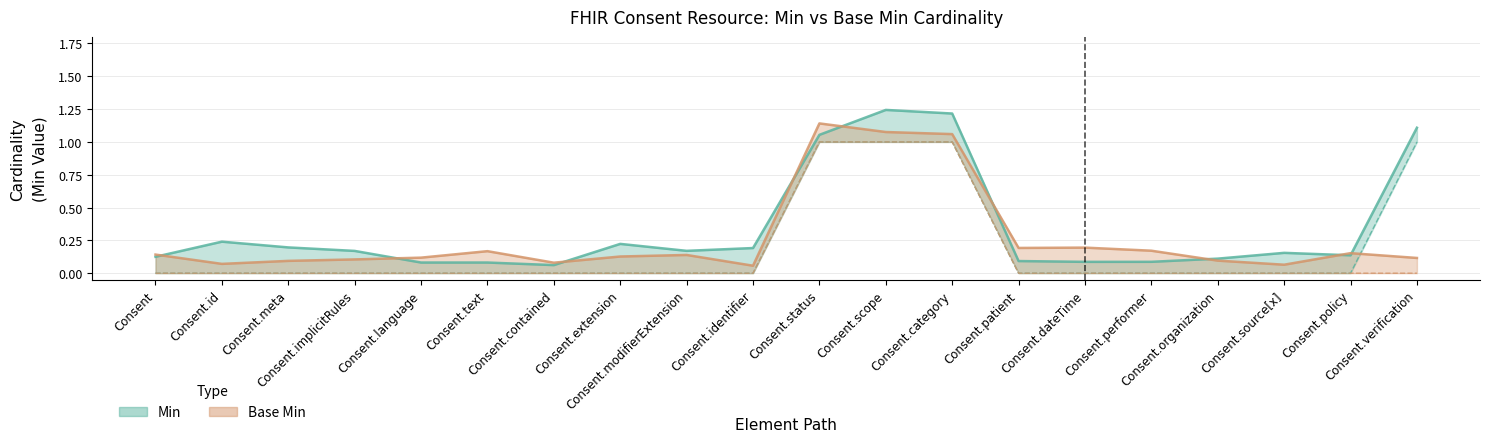

Which series changed the most between Consent.text and Consent.extension?

Min